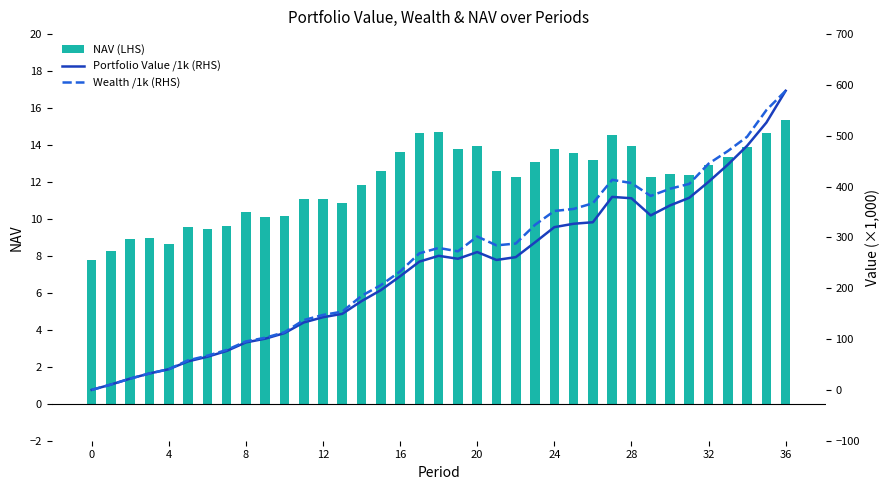

What is the difference between the second highest and second lowest values in the NAV (LHS) series?

6.5